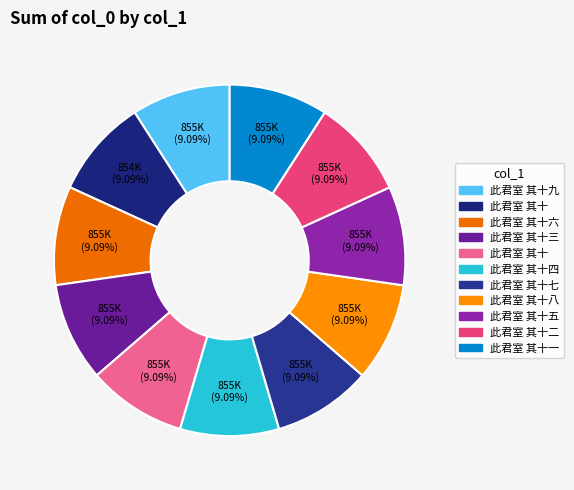

How many slices are in this pie chart?

11